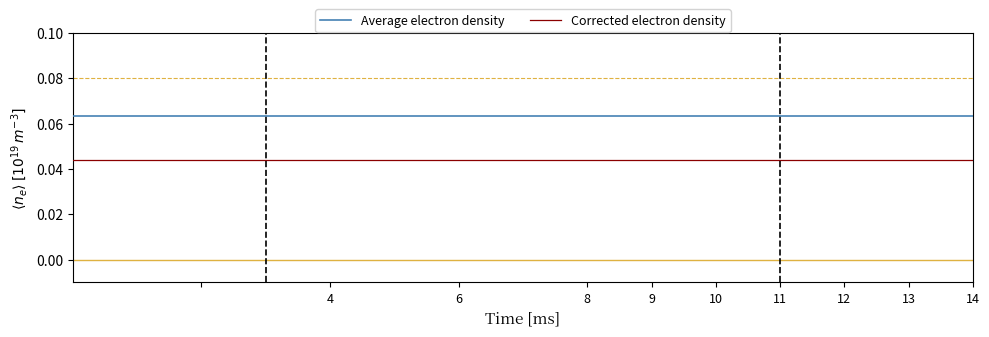

True or false: Corrected electron density and Average electron density cross at least once.

False